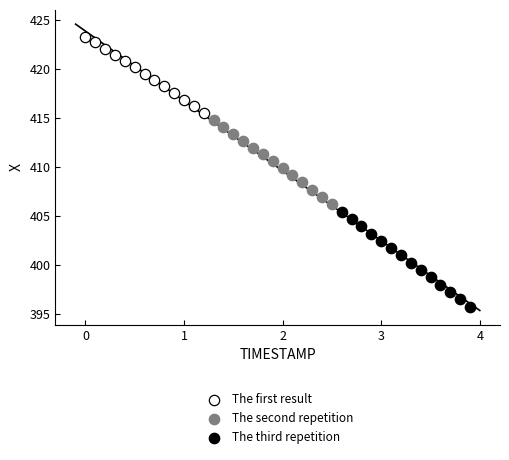

Which series has the widest spread of Y values?

The third repetition